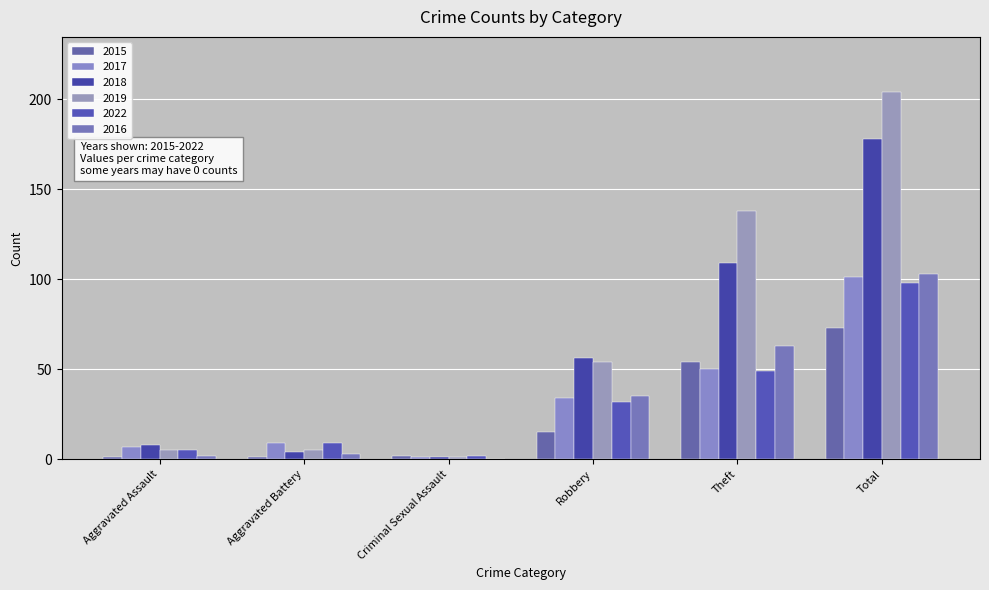

What are all the series names shown in the legend?

2015, 2017, 2018, 2019, 2022, 2016